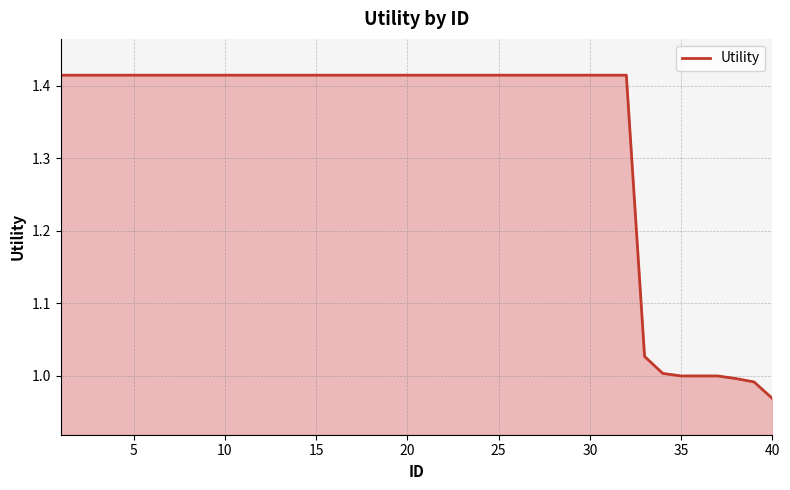

What is the difference between the maximum and minimum values?

0.4